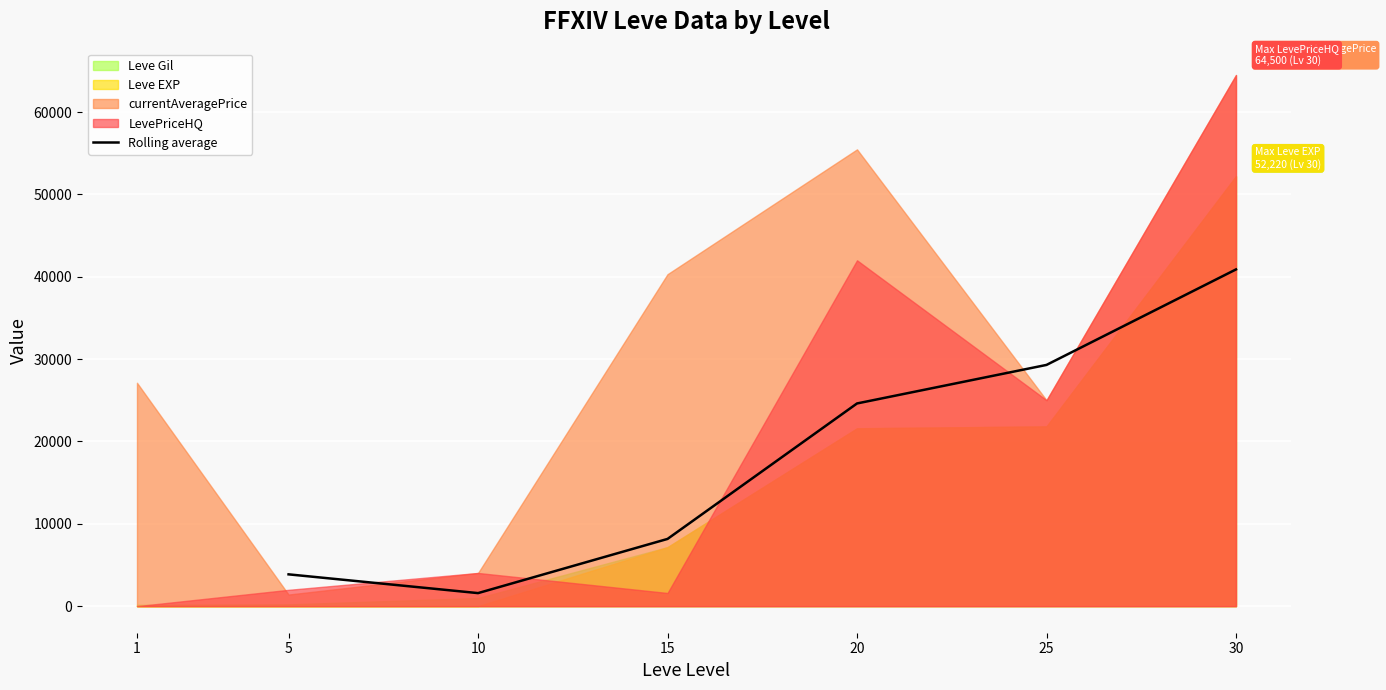

Rank the categories by Rolling average value from highest to lowest.

30, 25, 20, 15, 5, 10